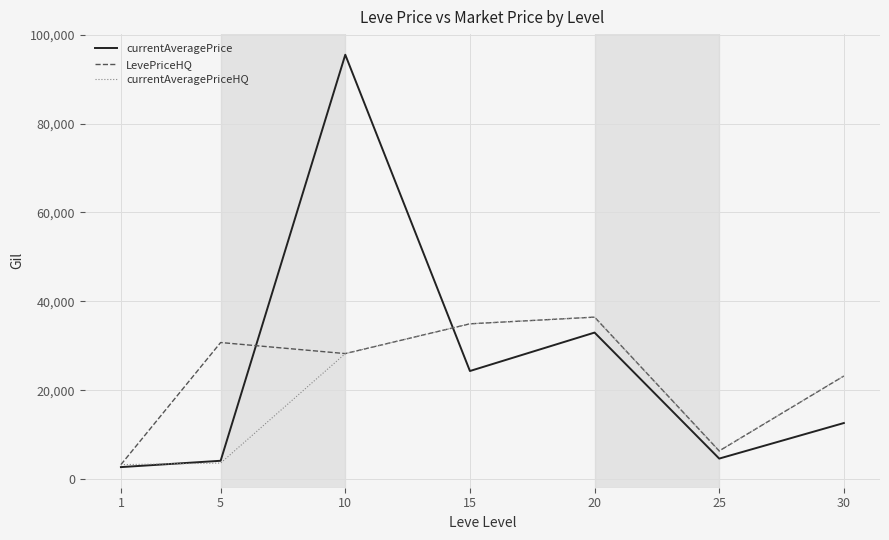

Is it true that currentAveragePrice equals 4627.5 at 25?

True